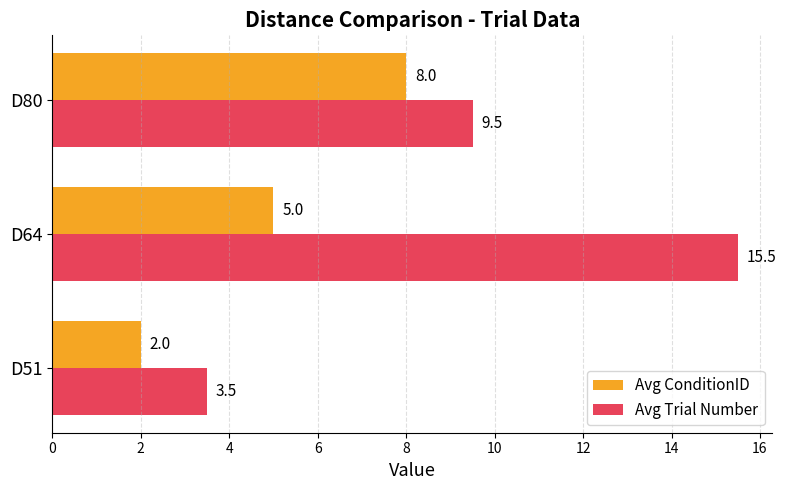

What is the sum of all Avg Trial Number values?

28.5